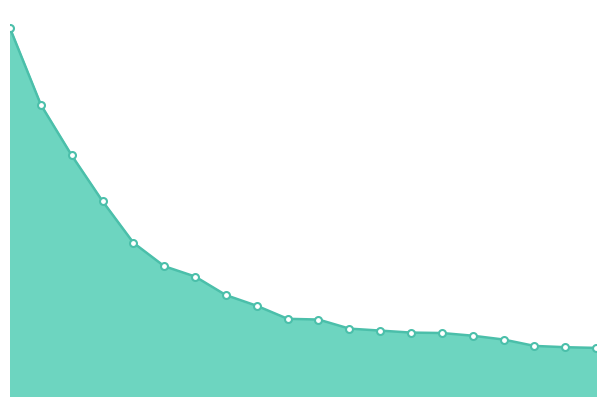

What is the difference between the second highest and second lowest values?

8545